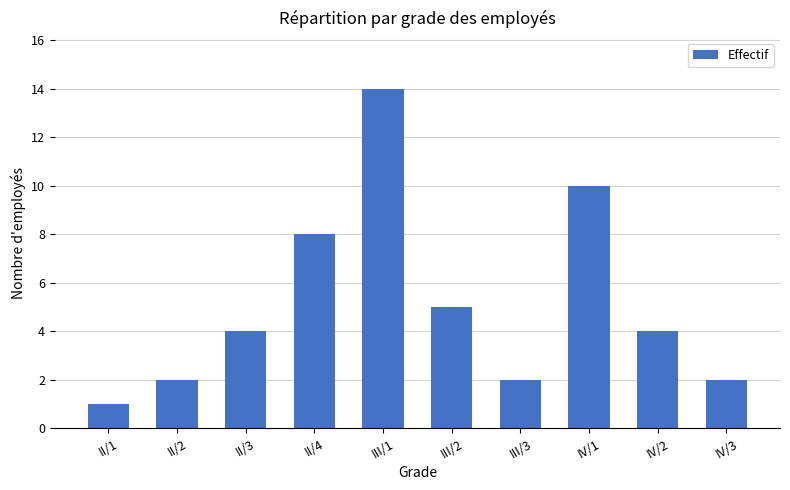

What position from the right is IV/2?

2